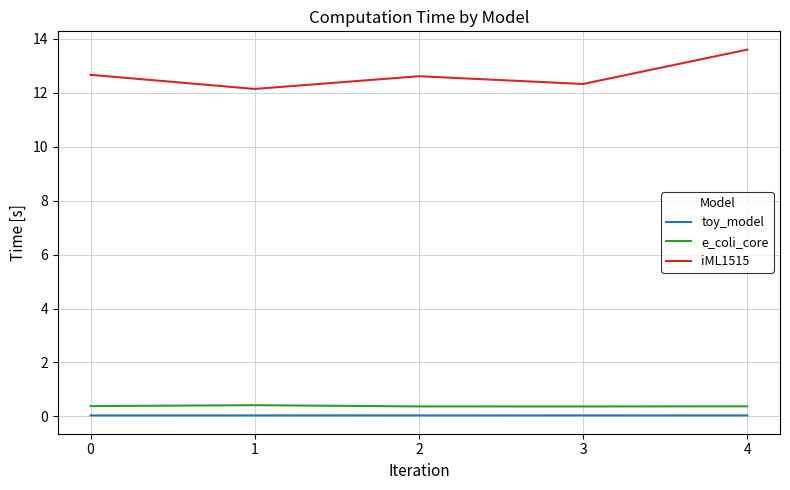

List the series in order of their peak value, lowest first.

toy_model, e_coli_core, iML1515